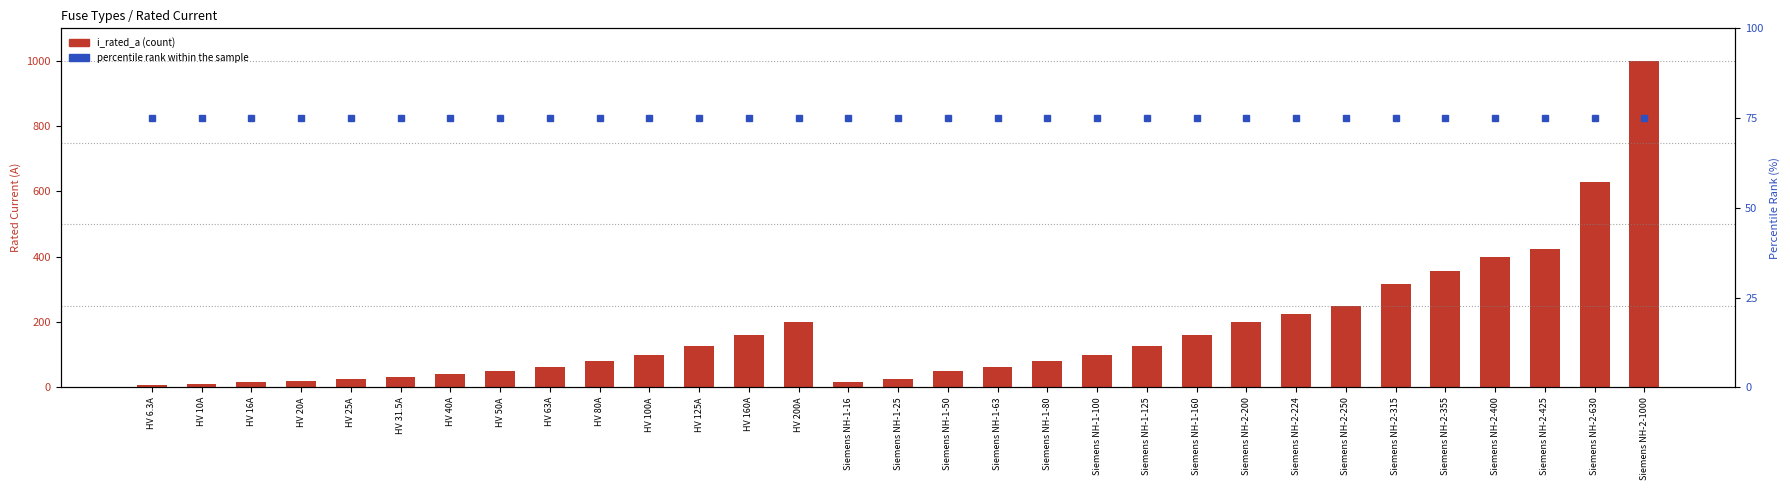

Which label corresponds to the largest value in the chart?

Siemens NH-2-1000